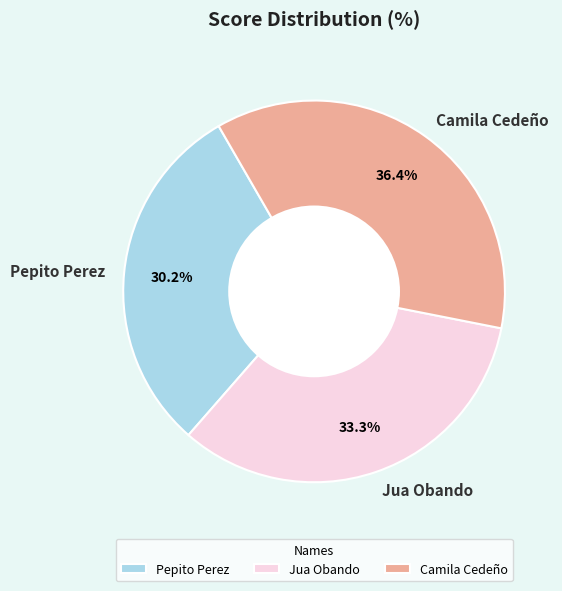

What percentage is the Pepito Perez slice, to the nearest percent?

30%